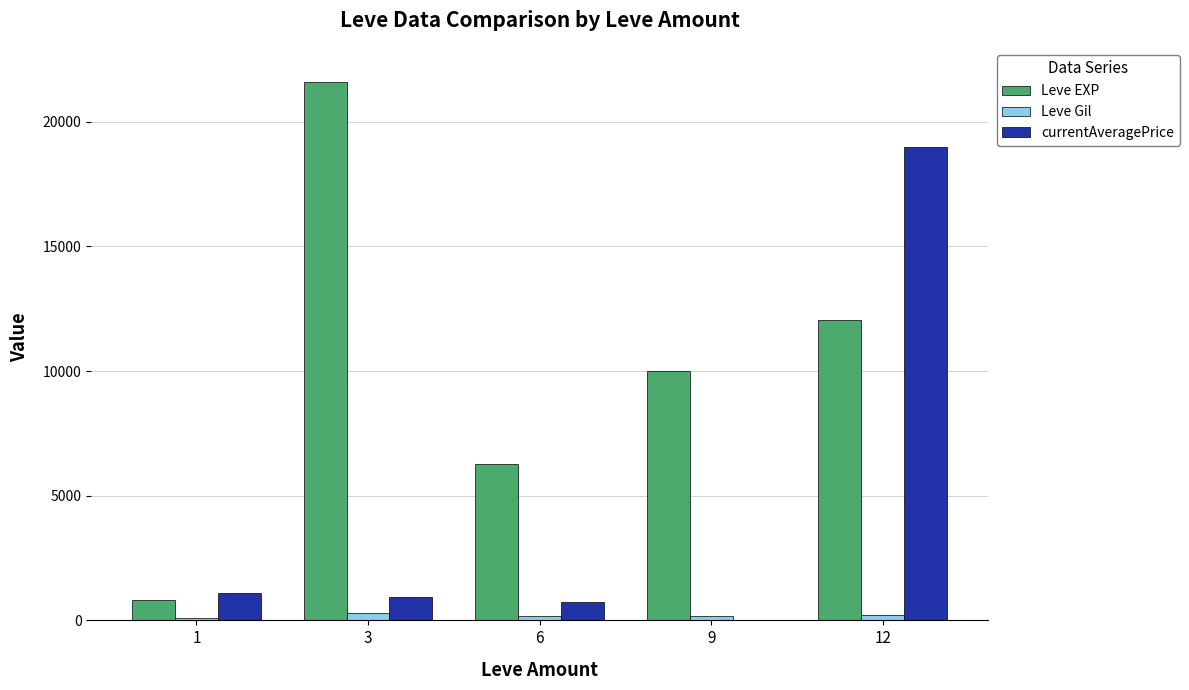

What value does the Leve EXP series have at 9?

9990.0